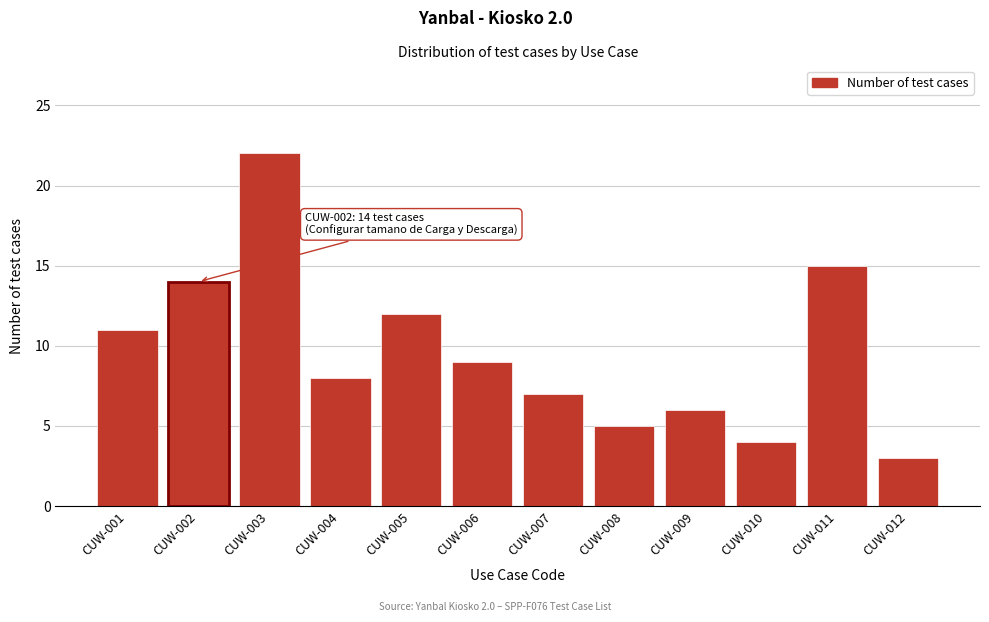

Reading left to right, transcribe all the data shown in this chart.

11	14	22	8	12	9	7	5	6	4	15	3